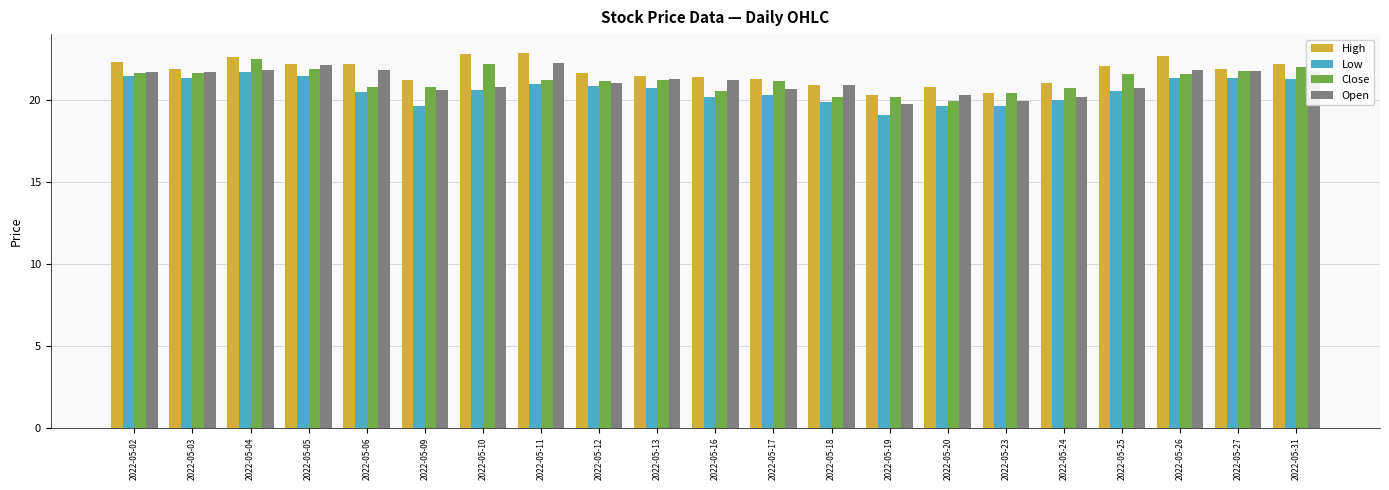

What is the value of the Open bar at the 10th from the left?

21.3